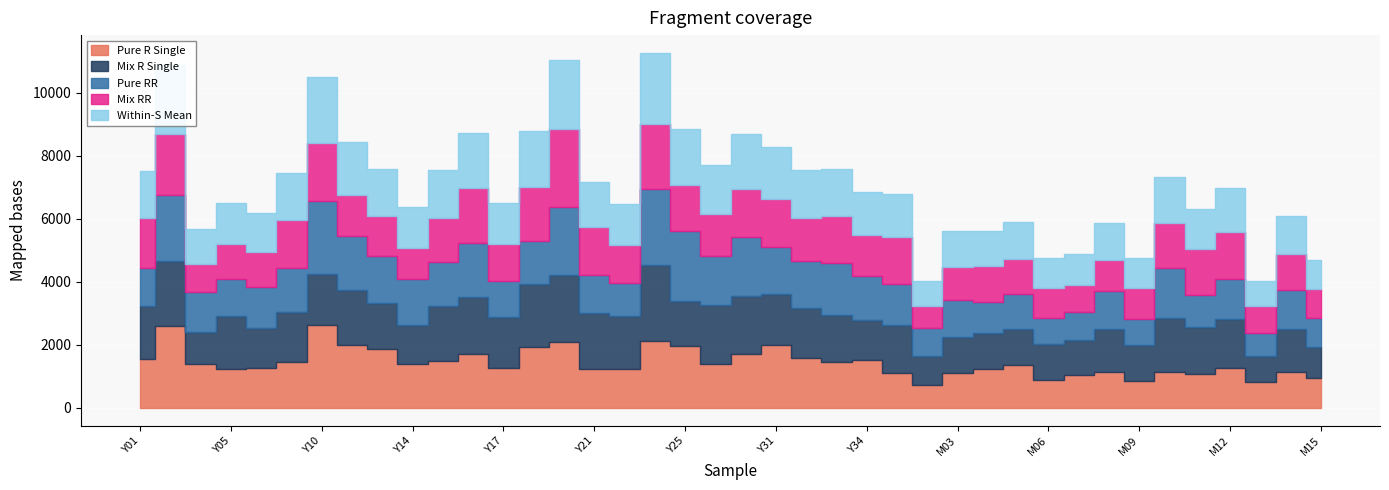

What is the difference between the highest and lowest values at M11?

490.8